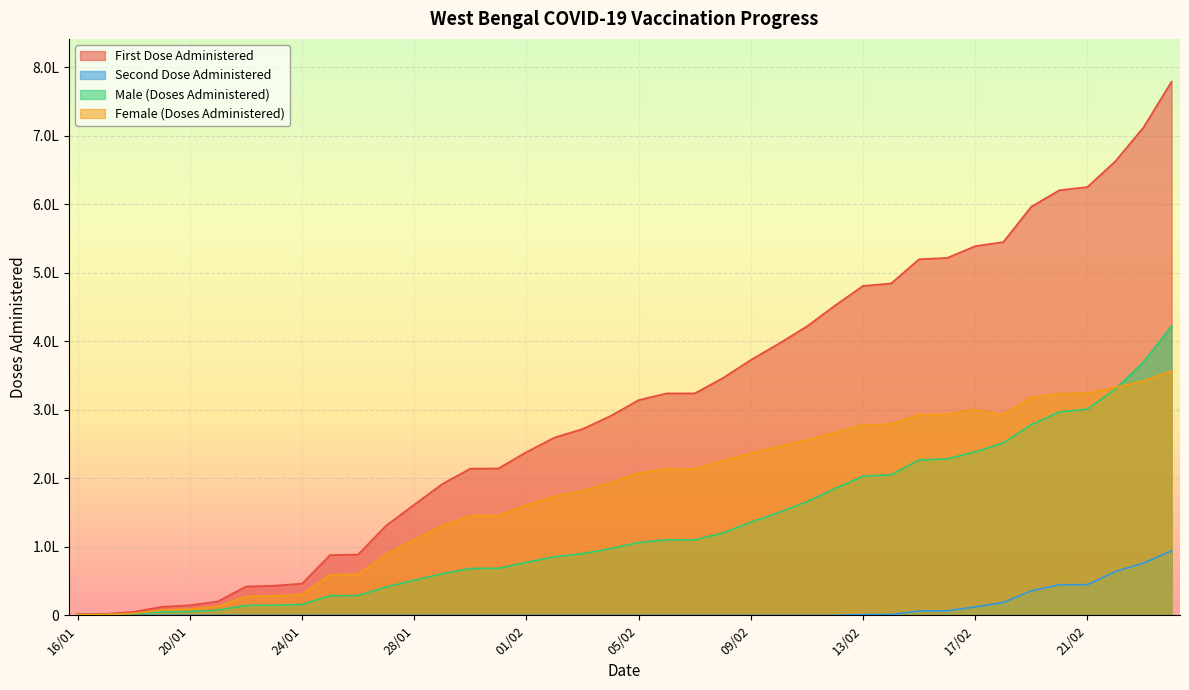

True or false: First Dose Administered and Male (Doses Administered) cross at least once.

False